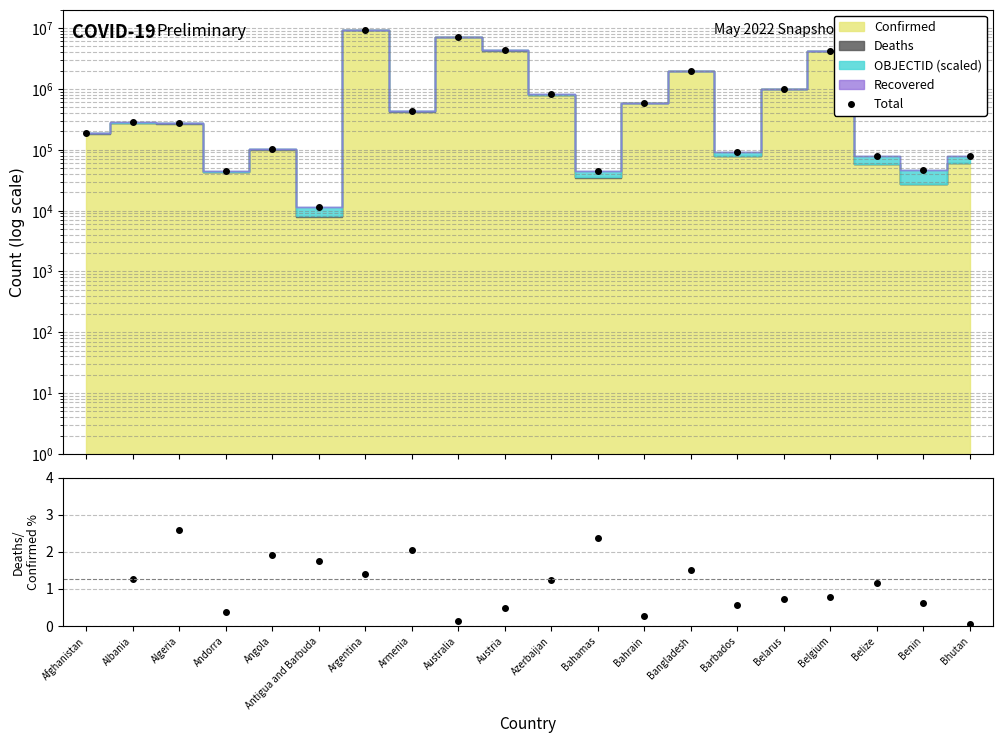

What is the change in value from Algeria to Armenia?

+161834